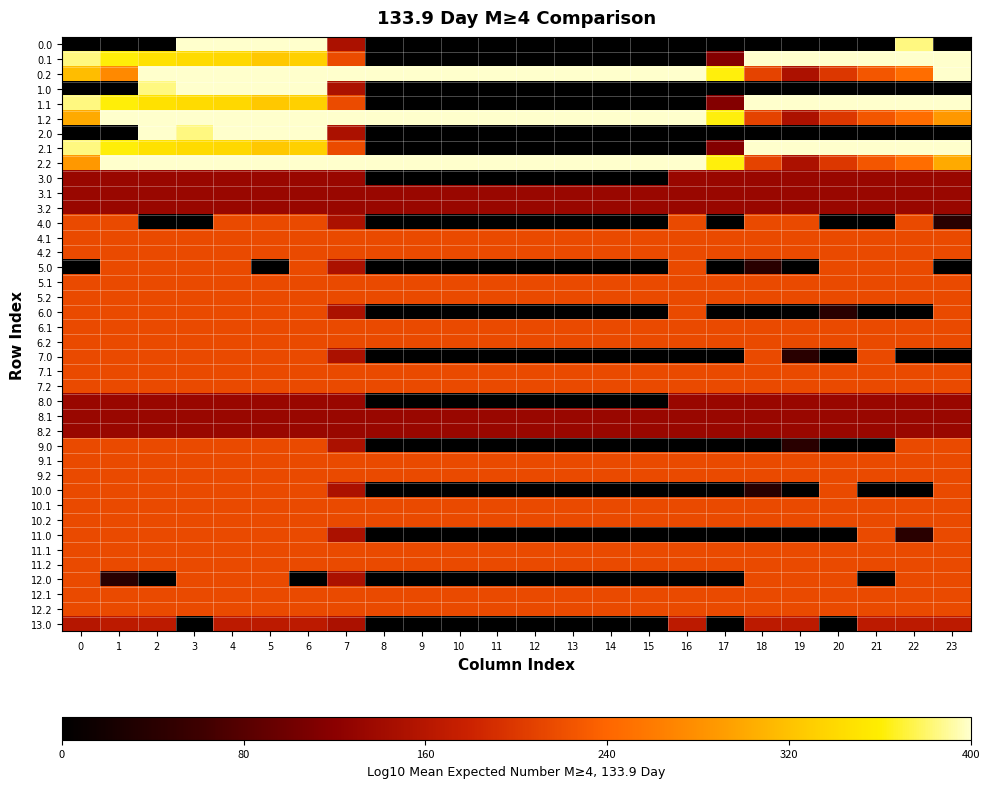

At which category is the sum across all series the highest?

4